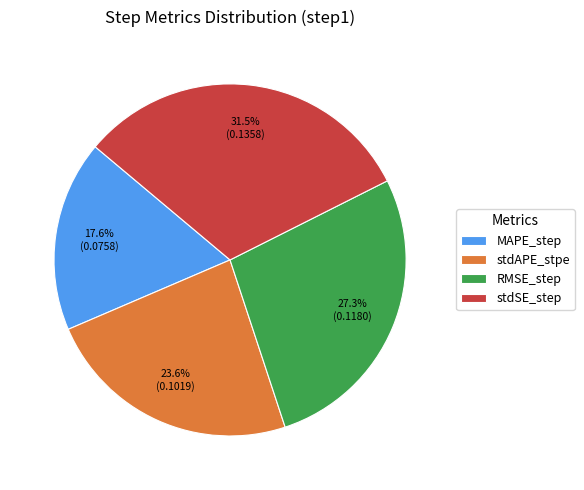

What percentage is NOT represented by stdAPE_stpe?

76.4%